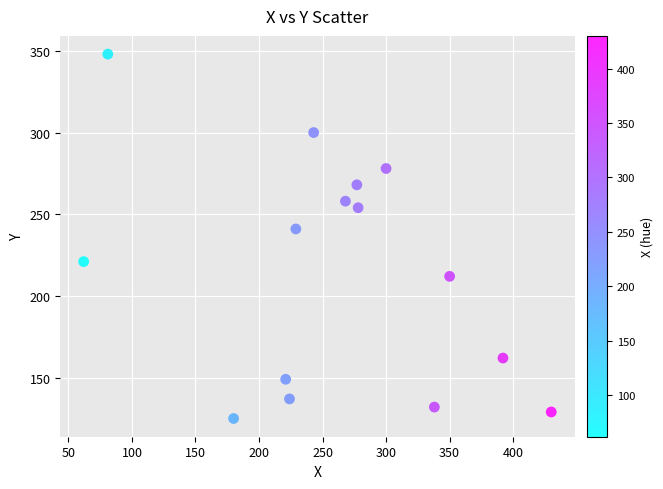

What is the range of X values (max minus min)?

368